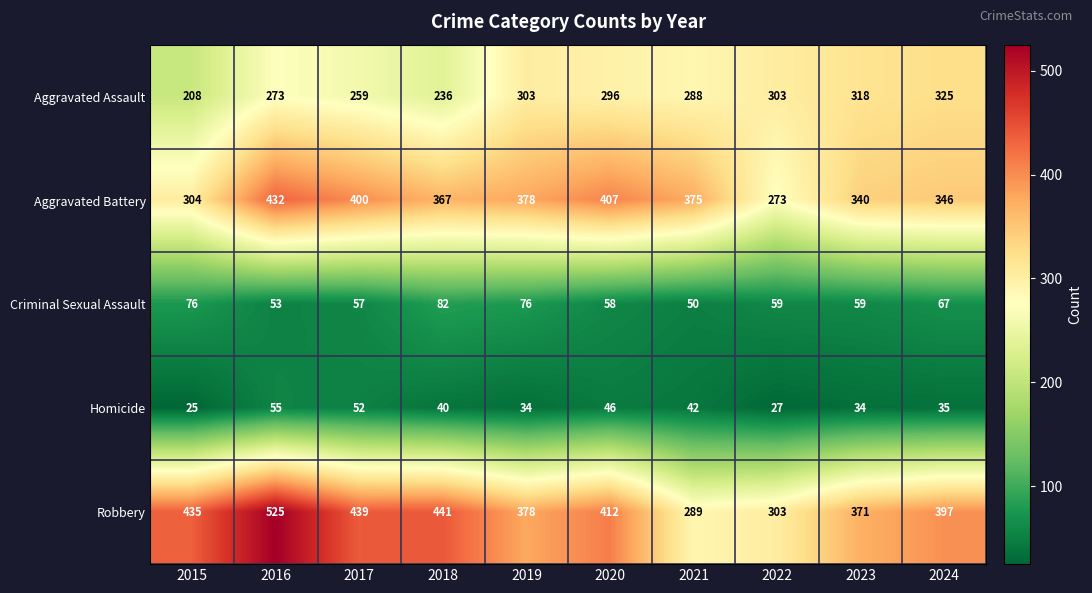

What is the difference between the highest and lowest values at 2023?

337